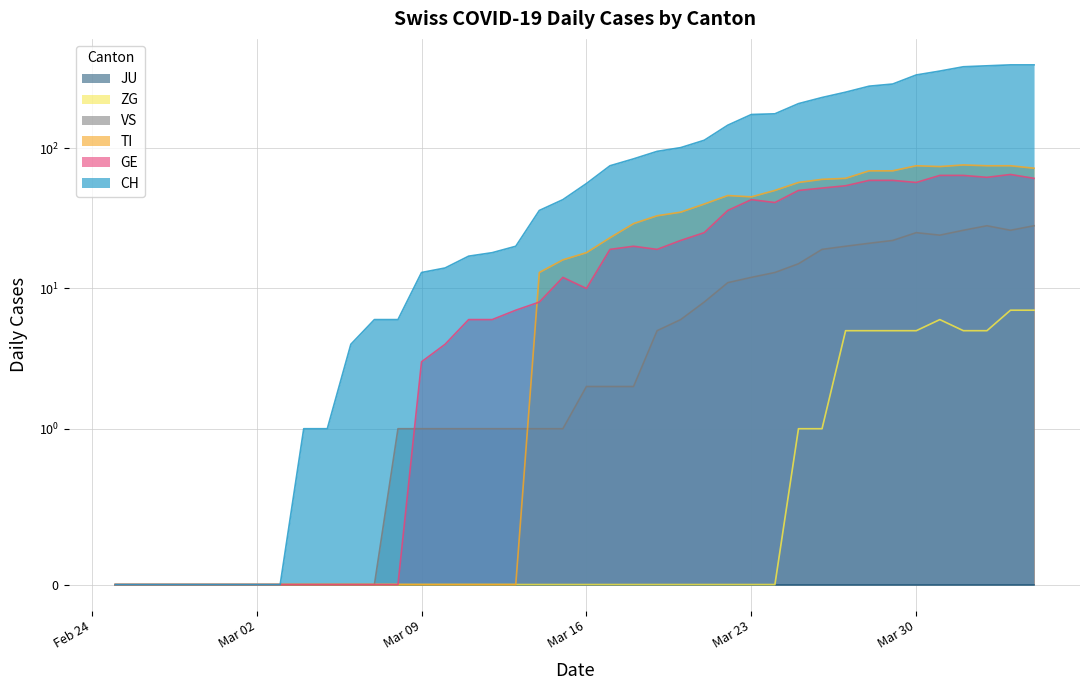

Is the value of VS at 2020-02-29 greater than the value of TI at 2020-03-25?

No